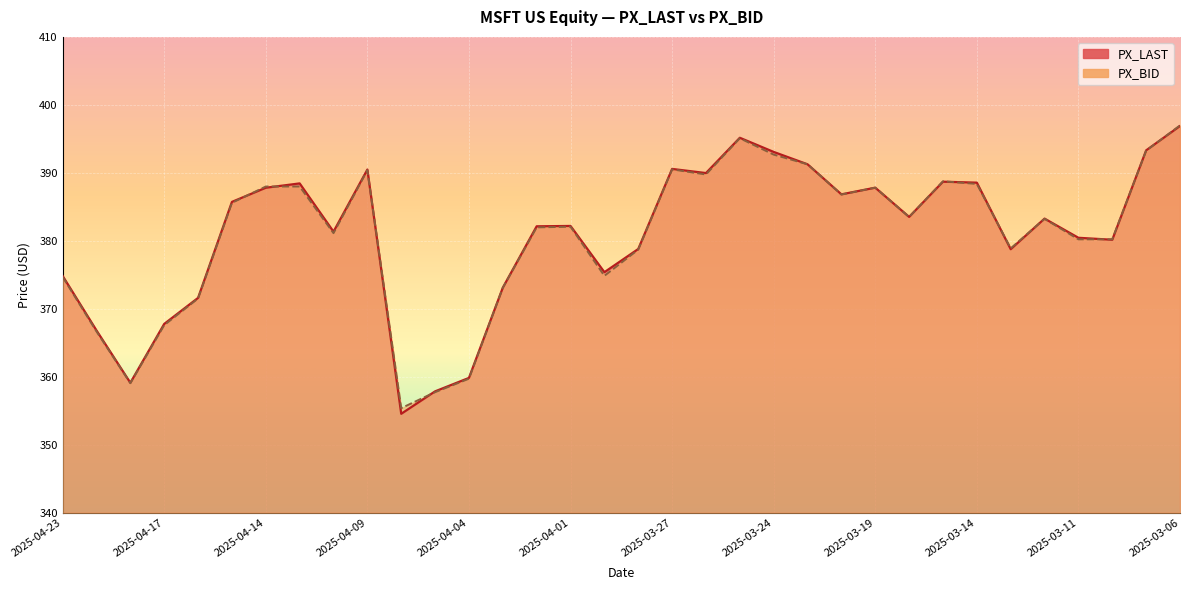

What is the difference between the second highest and minimum values in the PX_BID series?

39.7